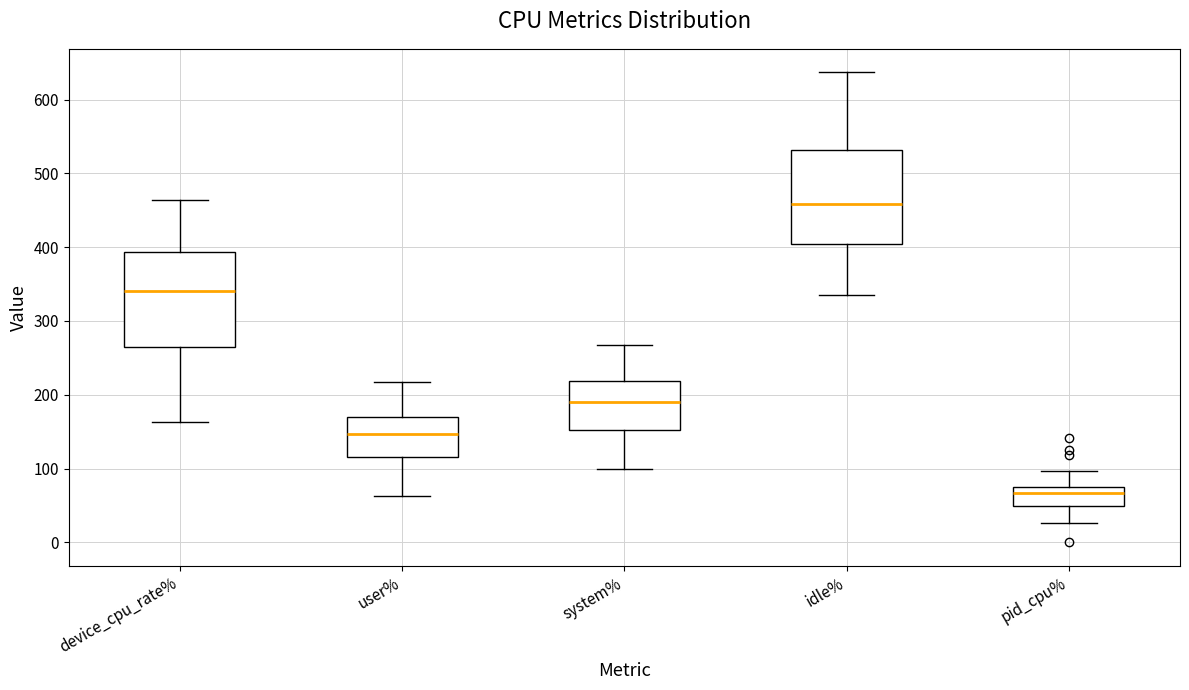

Which box has the highest median line?

idle%